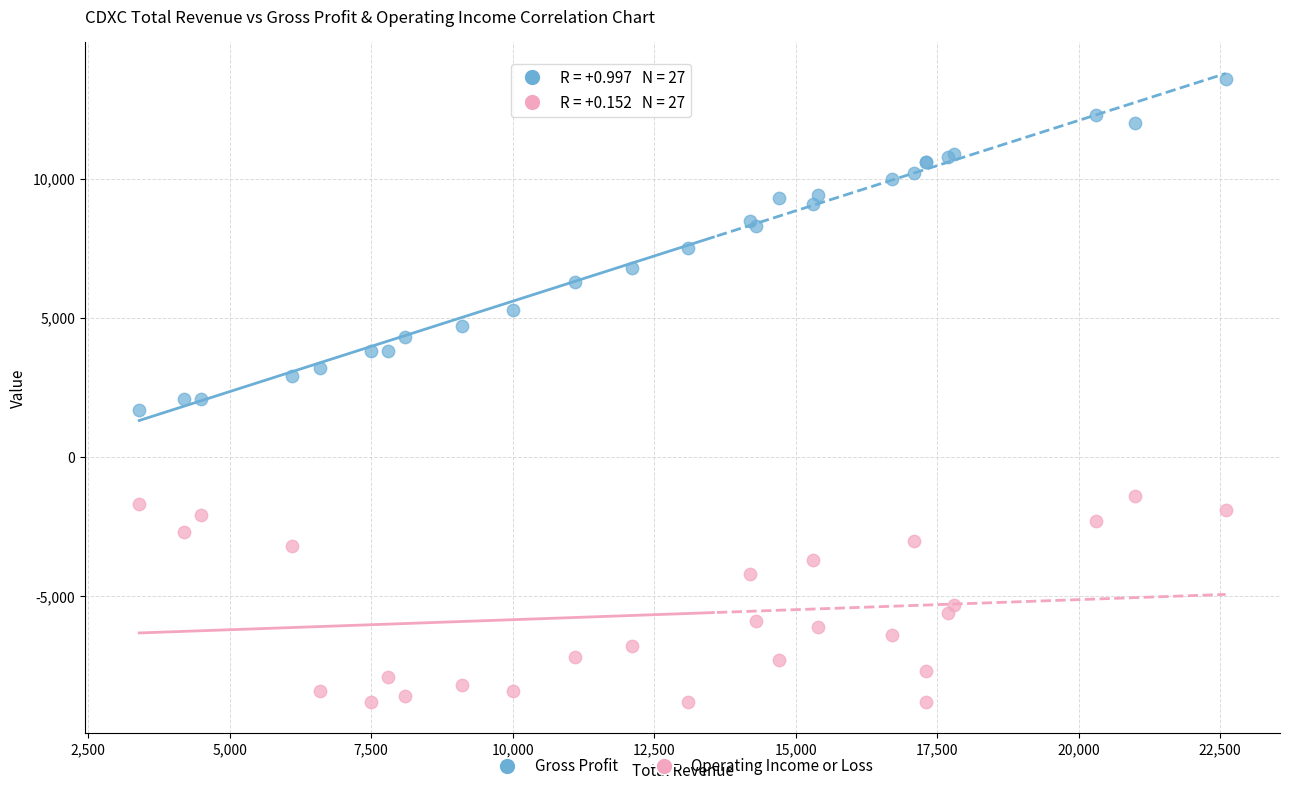

Which series has the widest spread of Y values?

Gross Profit